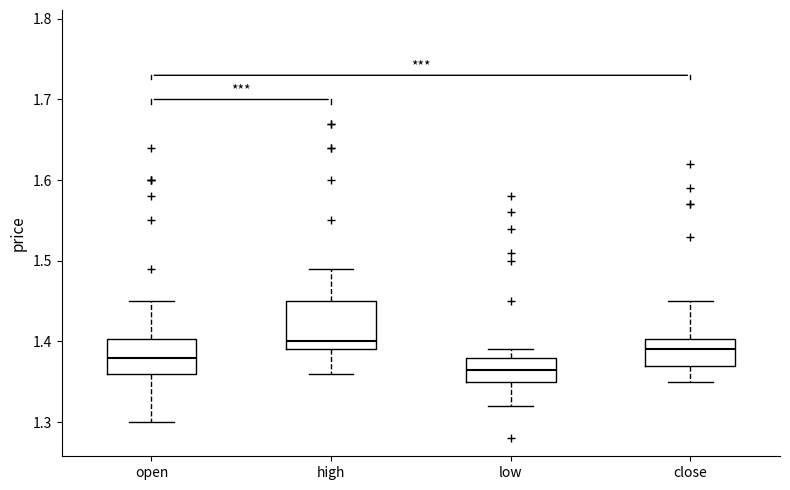

Which box's median line is the highest?

high